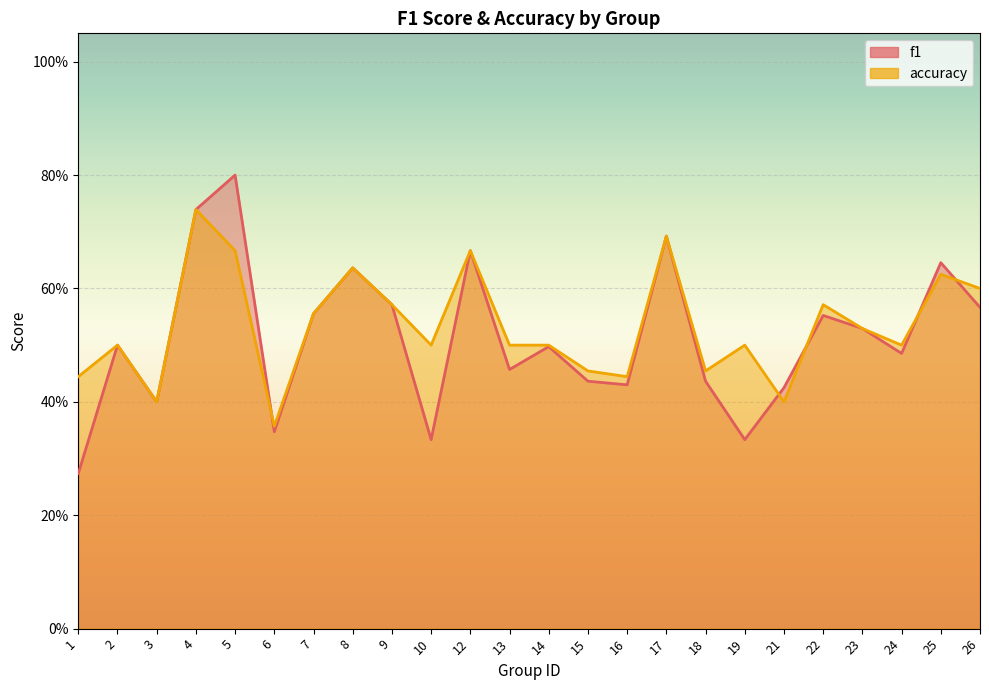

After their last crossing, which series has the higher values: f1 or accuracy?

accuracy